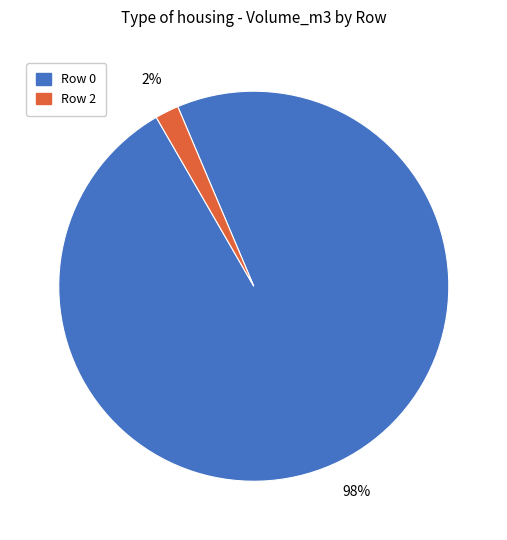

Which has a higher value, Row 2 or Row 0?

Row 0